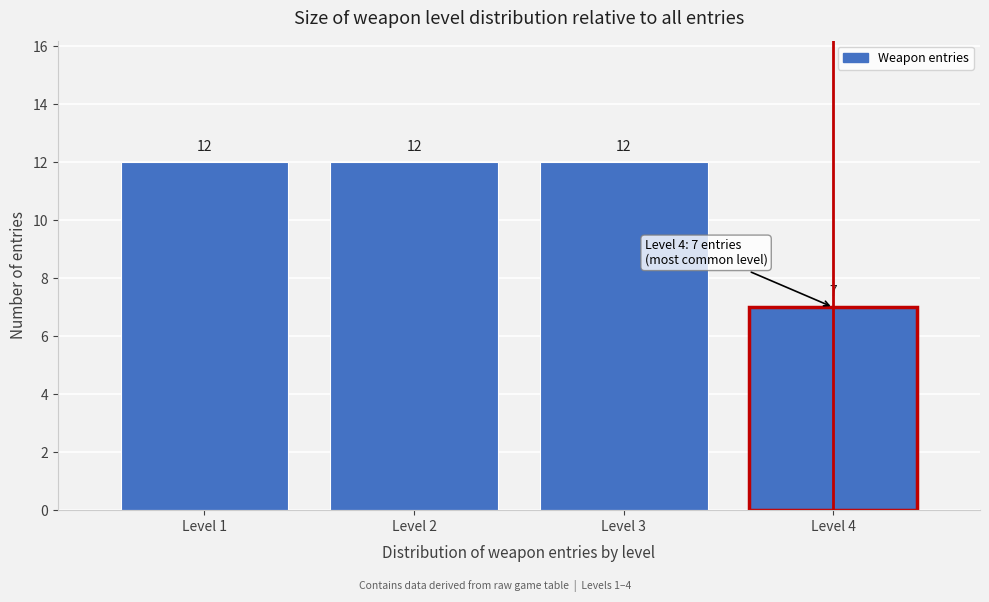

Reading left to right, list every bar in this chart as the range it spans on the x-axis followed by its height.

0.5 to 1.5: 12
1.5 to 2.5: 12
2.5 to 3.5: 12
3.5 to 4.5: 7